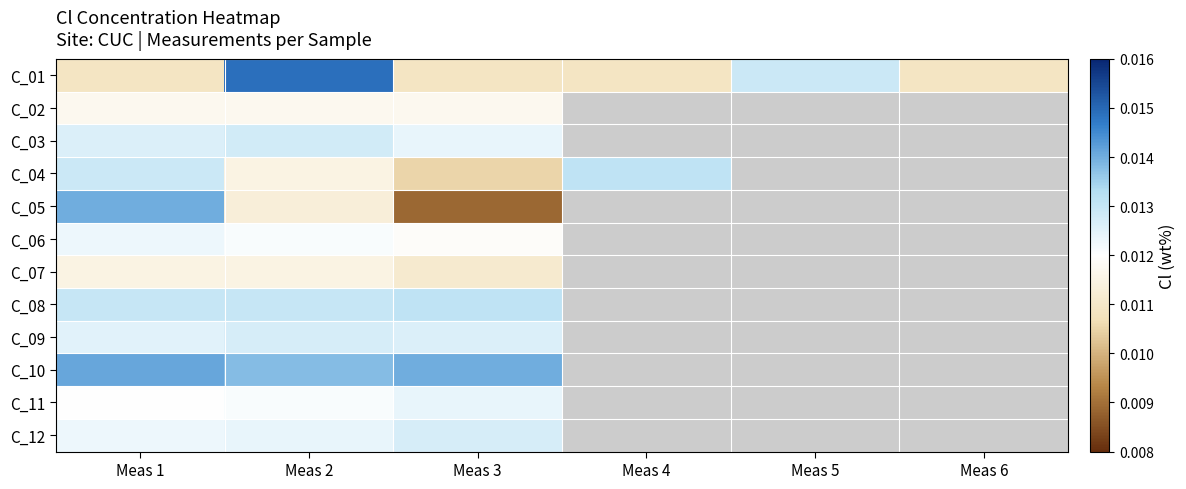

Which series has the widest spread of values?

C_05